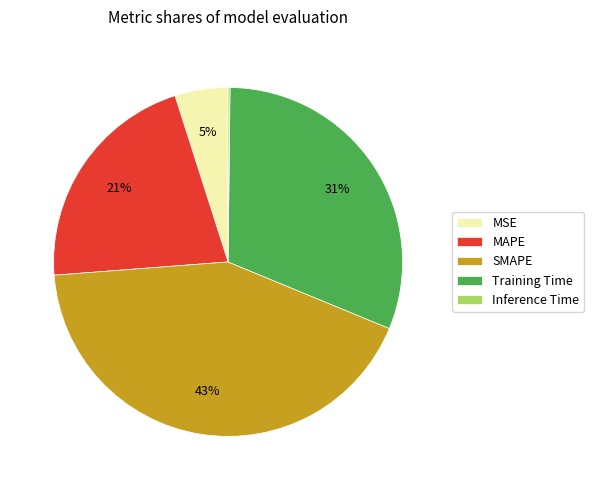

What is the ratio of the value at MSE to the value at SMAPE?

0.1